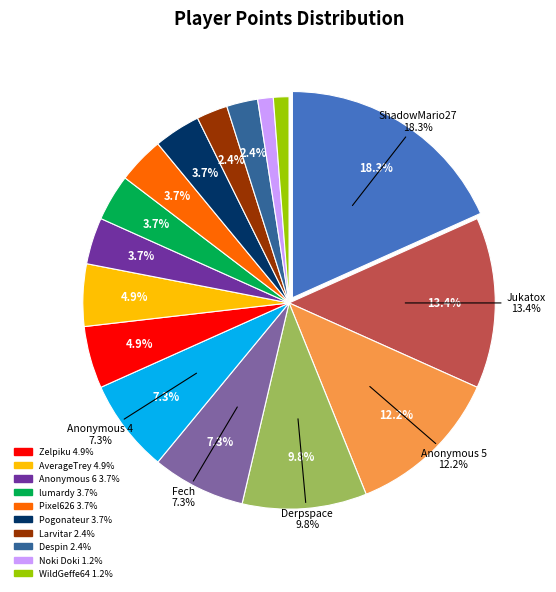

Is it true that Pixel626 is 4% of the pie?

True